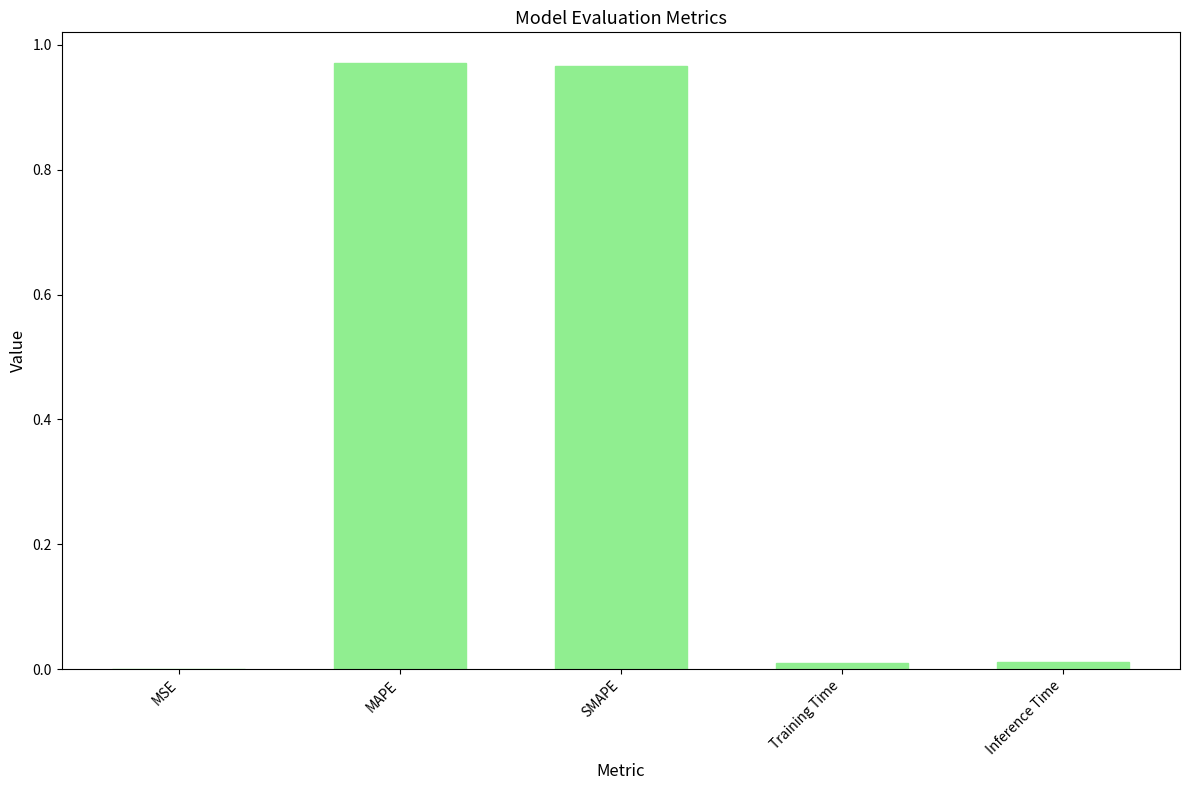

The value at Inference Time is 0.0. True or false?

True